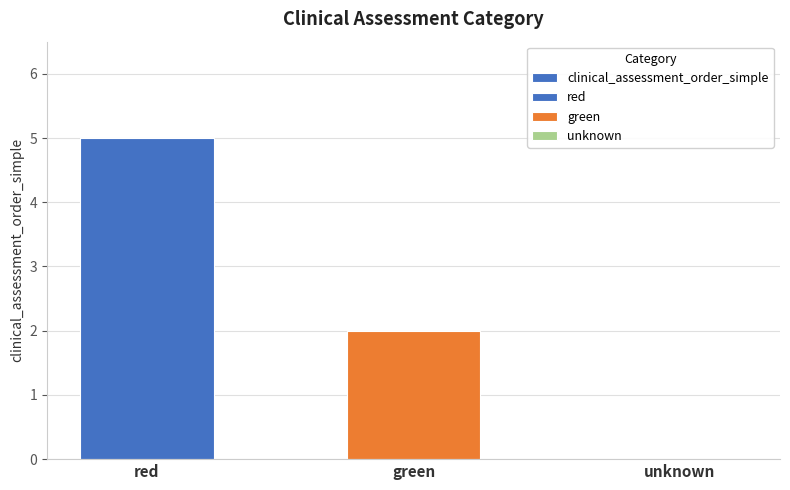

What is the label of the 2nd bar from the right?

green